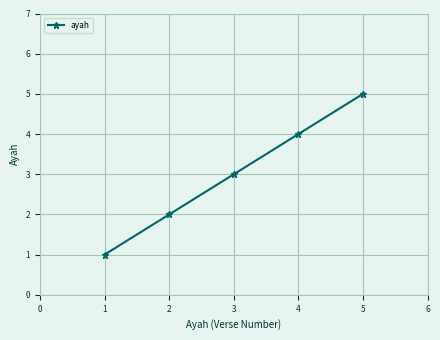

Reading right to left, transcribe all the data shown in this chart.

5	4	3	2	1